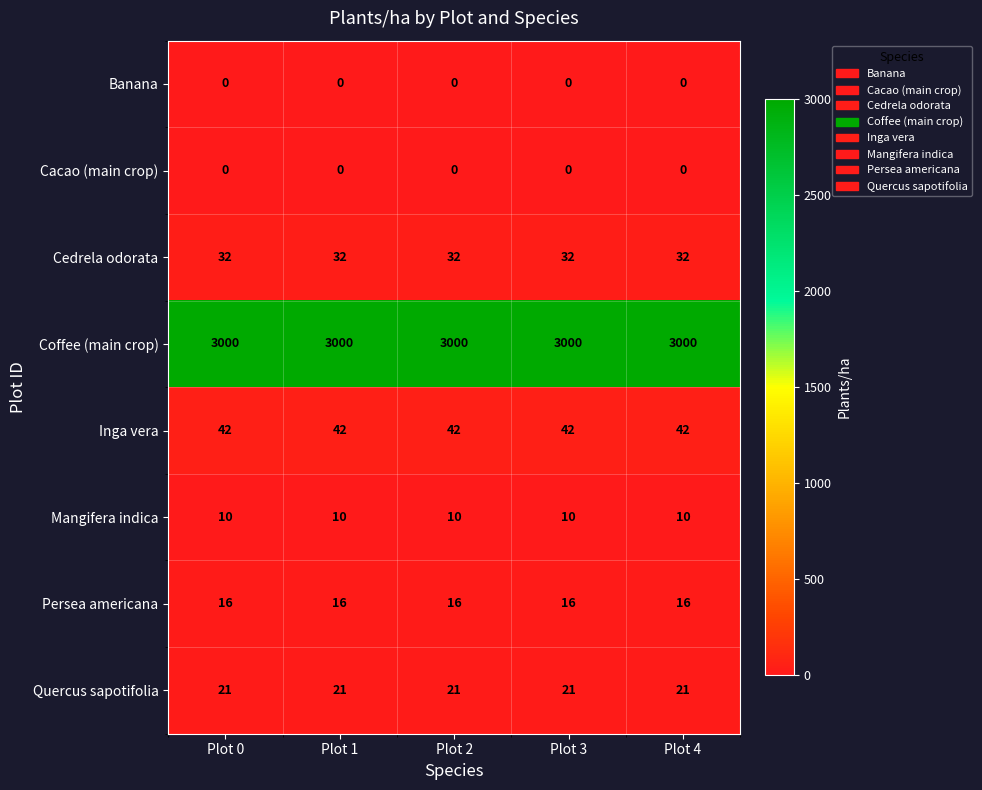

What is the highest value of the Quercus sapotifolia series?

21